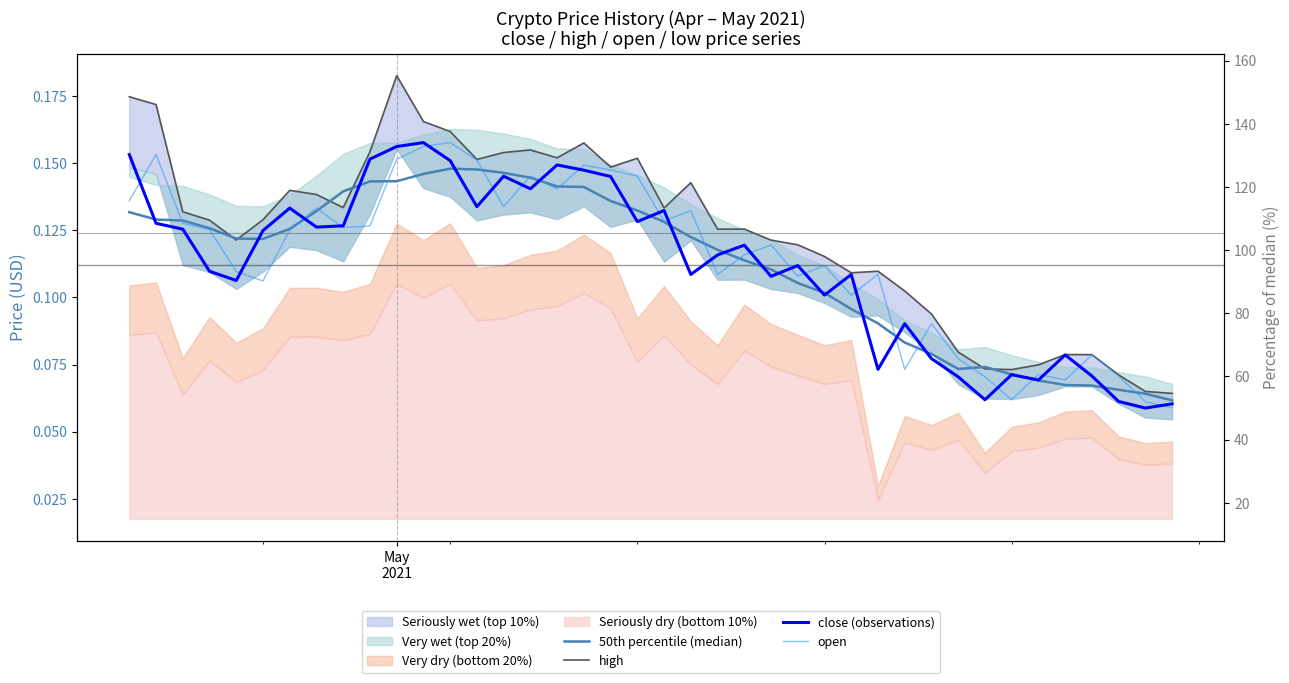

True or false: close (observations) has more than 0 interior local peaks.

True